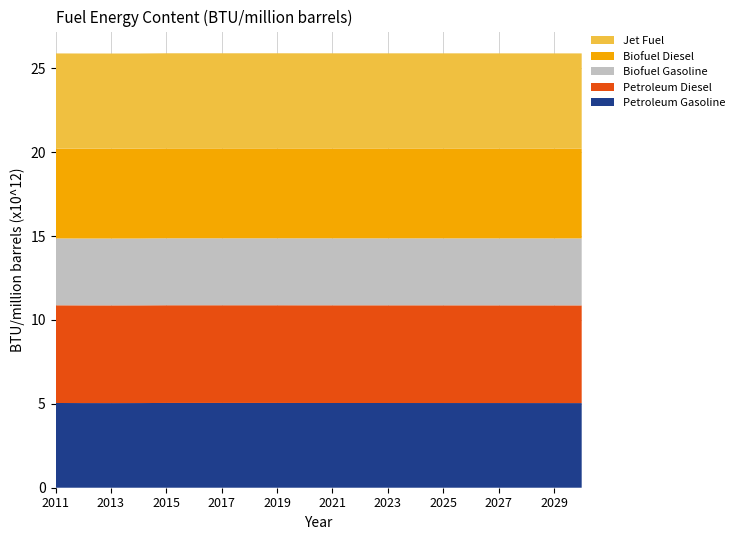

Reading right to left, list all the values displayed in this chart.

Petroleum Gasoline: 2030=5045530000000	2029=5046570000000	2028=5047449000000	2027=5048190000000	2026=5048813000000	2025=5049343000000	2024=5049803000000	2023=5050188000000	2022=5050517000000	2021=5050816000000	2020=5051255000000	2019=5052820000000	2018=5052958000000	2017=5053097000000	2016=5053071000000	2015=5053033000000	2014=5047571000000	2013=5045890000000	2012=5047019000000	2011=5051328000000
Petroleum Diesel: 2030=5825000000000	2029=5825000000000	2028=5825000000000	2027=5825000000000	2026=5825000000000	2025=5825000000000	2024=5825000000000	2023=5825000000000	2022=5825000000000	2021=5825000000000	2020=5825000000000	2019=5825000000000	2018=5825000000000	2017=5825000000000	2016=5825000000000	2015=5825000000000	2014=5825000000000	2013=5825000000000	2012=5825000000000	2011=5825000000000
Biofuel Gasoline: 2030=3992068000000	2029=3992068000000	2028=3992068000000	2027=3992068000000	2026=3992068000000	2025=3992068000000	2024=3992068000000	2023=3992068000000	2022=3992068000000	2021=3992068000000	2020=3992068000000	2019=3992068000000	2018=3992068000000	2017=3992068000000	2016=3992068000000	2015=3992068000000	2014=3985000000000	2013=3985000000000	2012=3985000000000	2011=3985000000000
Biofuel Diesel: 2030=5359000000000	2029=5359000000000	2028=5359000000000	2027=5359000000000	2026=5359000000000	2025=5359000000000	2024=5359000000000	2023=5359000000000	2022=5359000000000	2021=5359000000000	2020=5359000000000	2019=5359000000000	2018=5359000000000	2017=5359000000000	2016=5359000000000	2015=5359000000000	2014=5359000000000	2013=5359000000000	2012=5359000000000	2011=5359000000000
Jet Fuel: 2030=5670000000000	2029=5670000000000	2028=5670000000000	2027=5670000000000	2026=5670000000000	2025=5670000000000	2024=5670000000000	2023=5670000000000	2022=5670000000000	2021=5670000000000	2020=5670000000000	2019=5670000000000	2018=5670000000000	2017=5670000000000	2016=5670000000000	2015=5670000000000	2014=5670000000000	2013=5670000000000	2012=5670000000000	2011=5670000000000